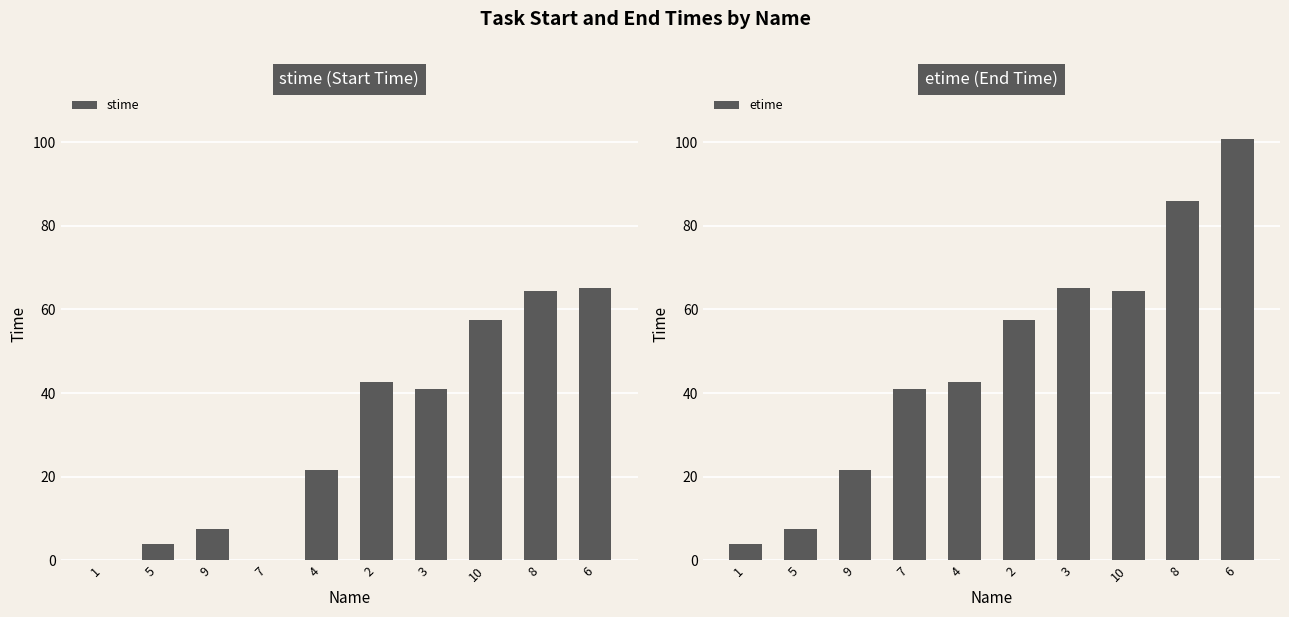

Between 2 and 9, which is larger?

2